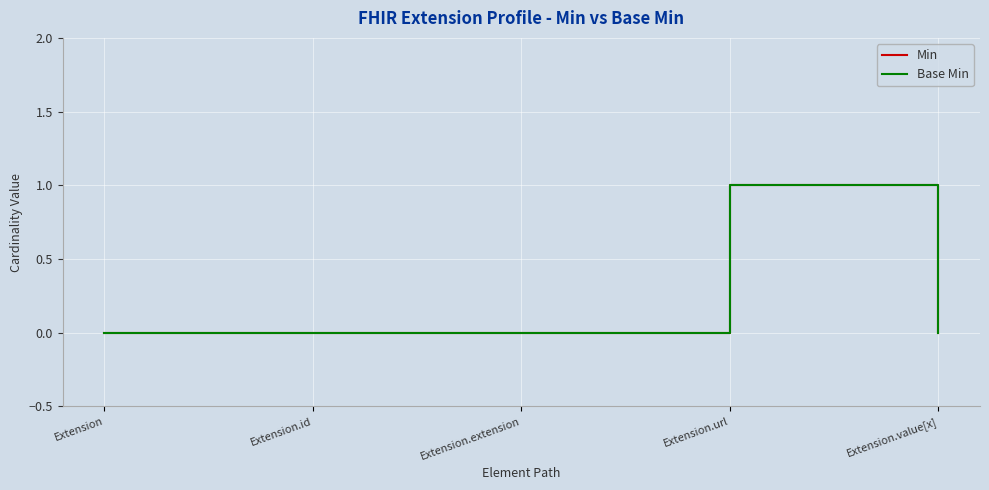

Does the chart display data point markers on the line(s)?

No